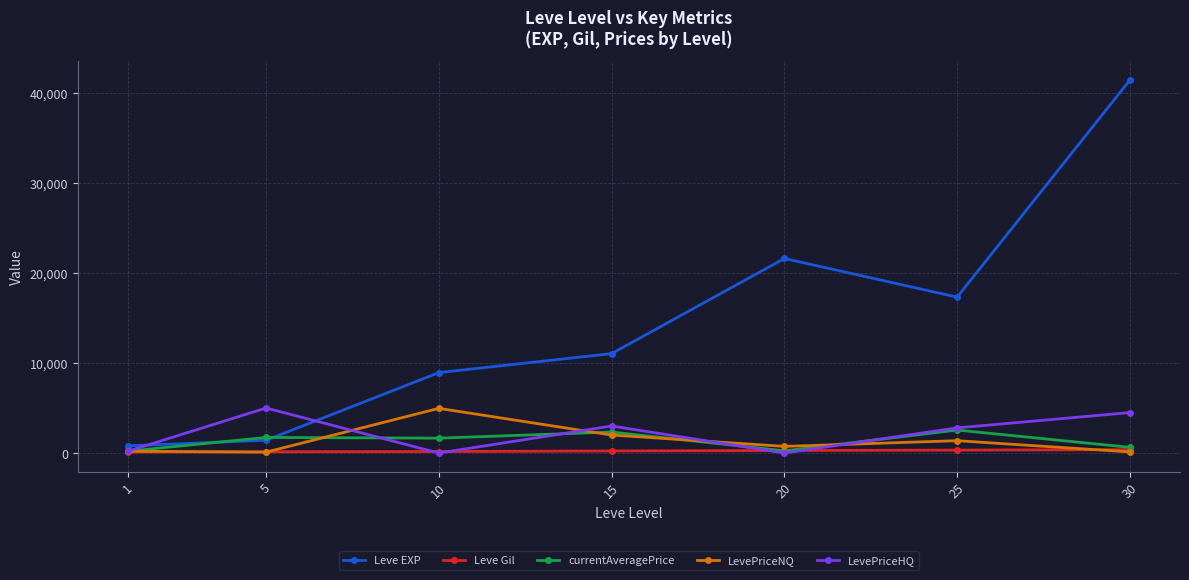

What is the highest value of the Leve EXP series?

41410.0